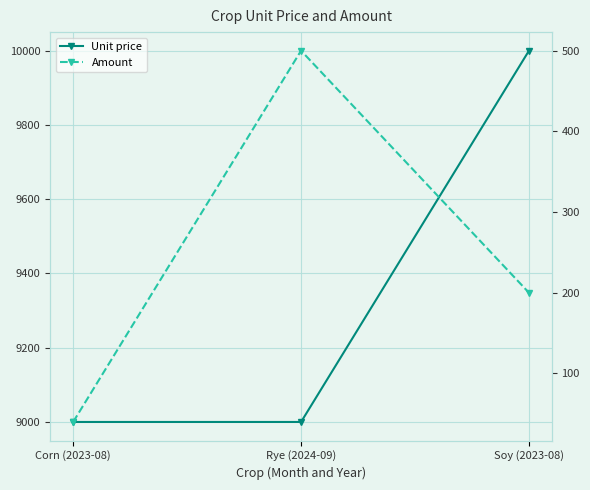

What is the minimum value for Amount?

39.9